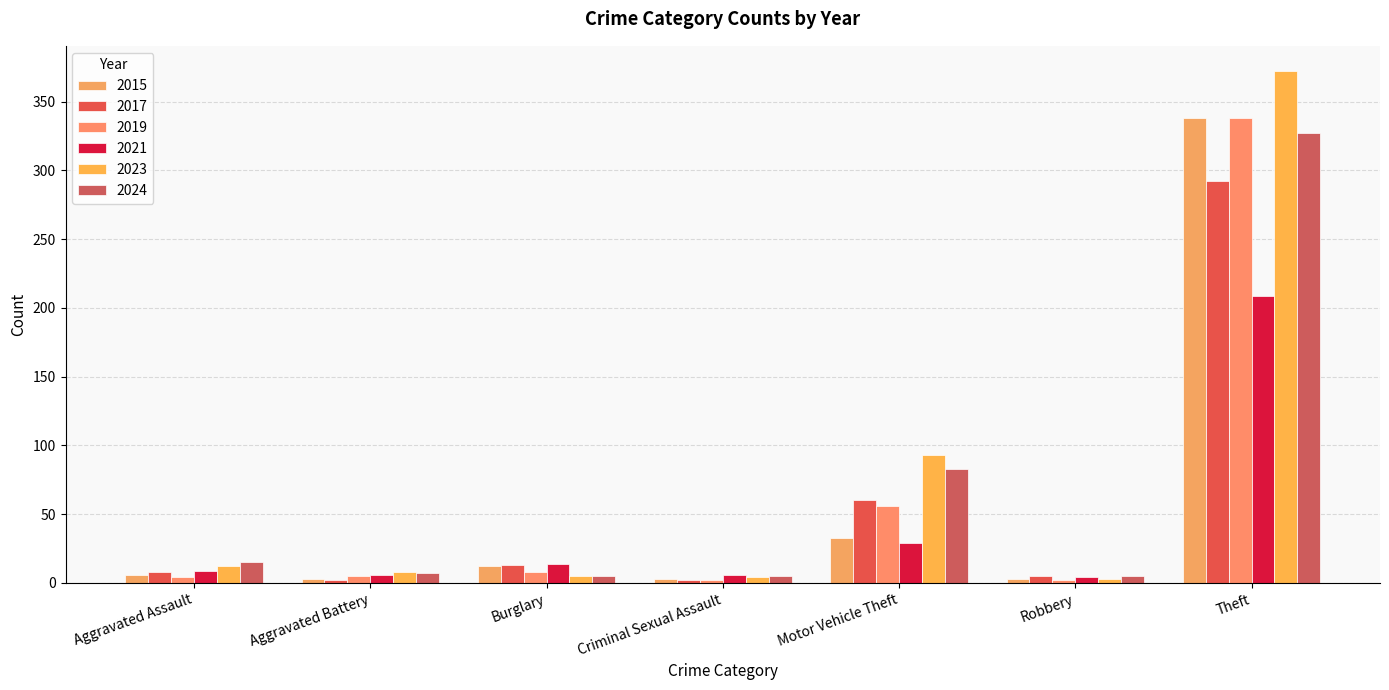

Reading left to right, extract all data points from this chart.

2015: Aggravated Assault=6	Aggravated Battery=3	Burglary=12	Criminal Sexual Assault=3	Motor Vehicle Theft=33	Robbery=3	Theft=338
2017: Aggravated Assault=8	Aggravated Battery=2	Burglary=13	Criminal Sexual Assault=2	Motor Vehicle Theft=60	Robbery=5	Theft=292
2019: Aggravated Assault=4	Aggravated Battery=5	Burglary=8	Criminal Sexual Assault=2	Motor Vehicle Theft=56	Robbery=2	Theft=338
2021: Aggravated Assault=9	Aggravated Battery=6	Burglary=14	Criminal Sexual Assault=6	Motor Vehicle Theft=29	Robbery=4	Theft=209
2023: Aggravated Assault=12	Aggravated Battery=8	Burglary=5	Criminal Sexual Assault=4	Motor Vehicle Theft=93	Robbery=3	Theft=372
2024: Aggravated Assault=15	Aggravated Battery=7	Burglary=5	Criminal Sexual Assault=5	Motor Vehicle Theft=83	Robbery=5	Theft=327